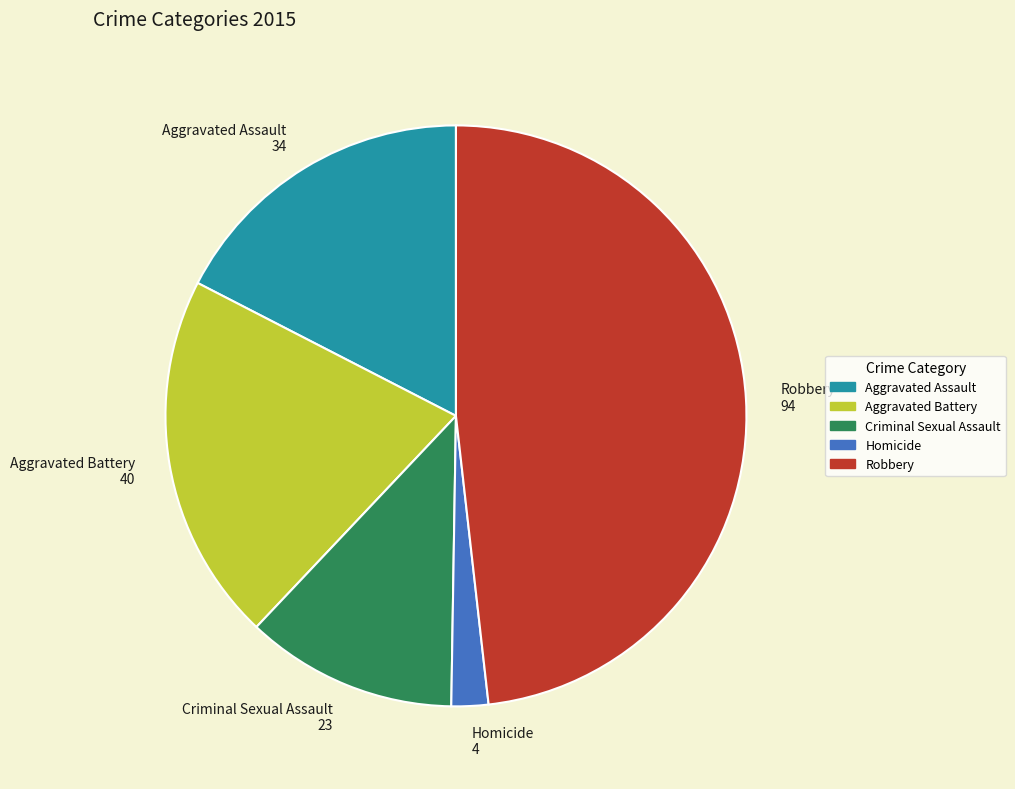

Is Aggravated Battery the majority of the pie?

No